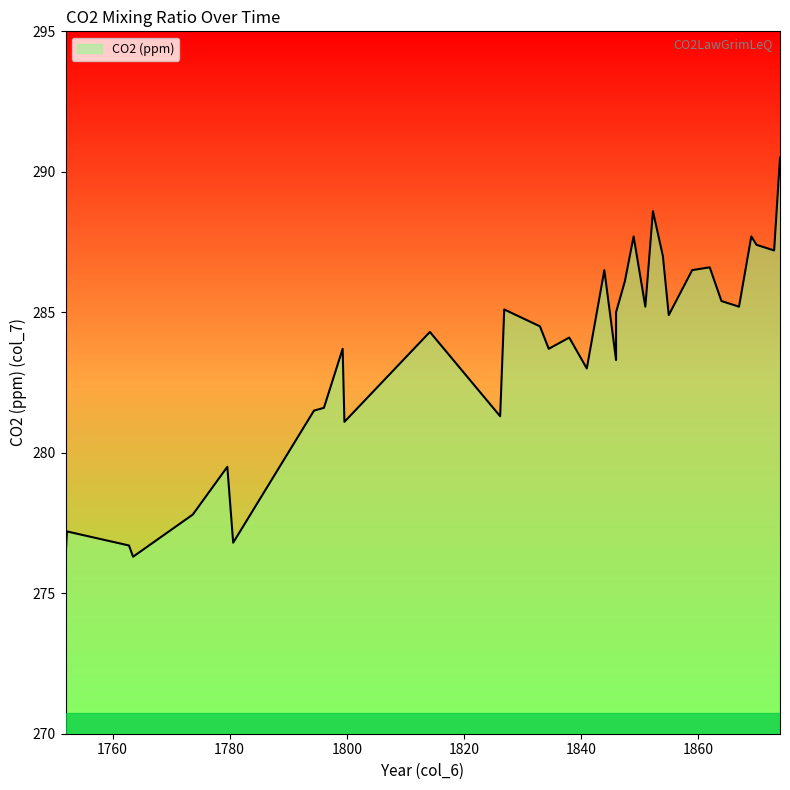

Is it true that the value at 1799.3 is 465.9?

False